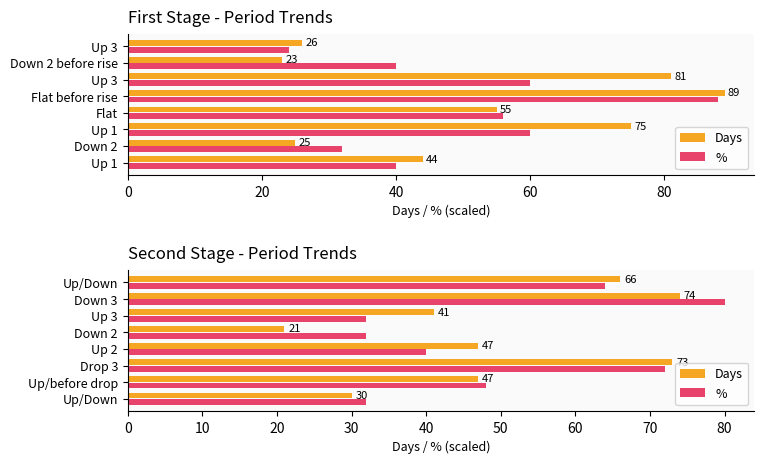

What are all the series names shown in the legend?

Days, %